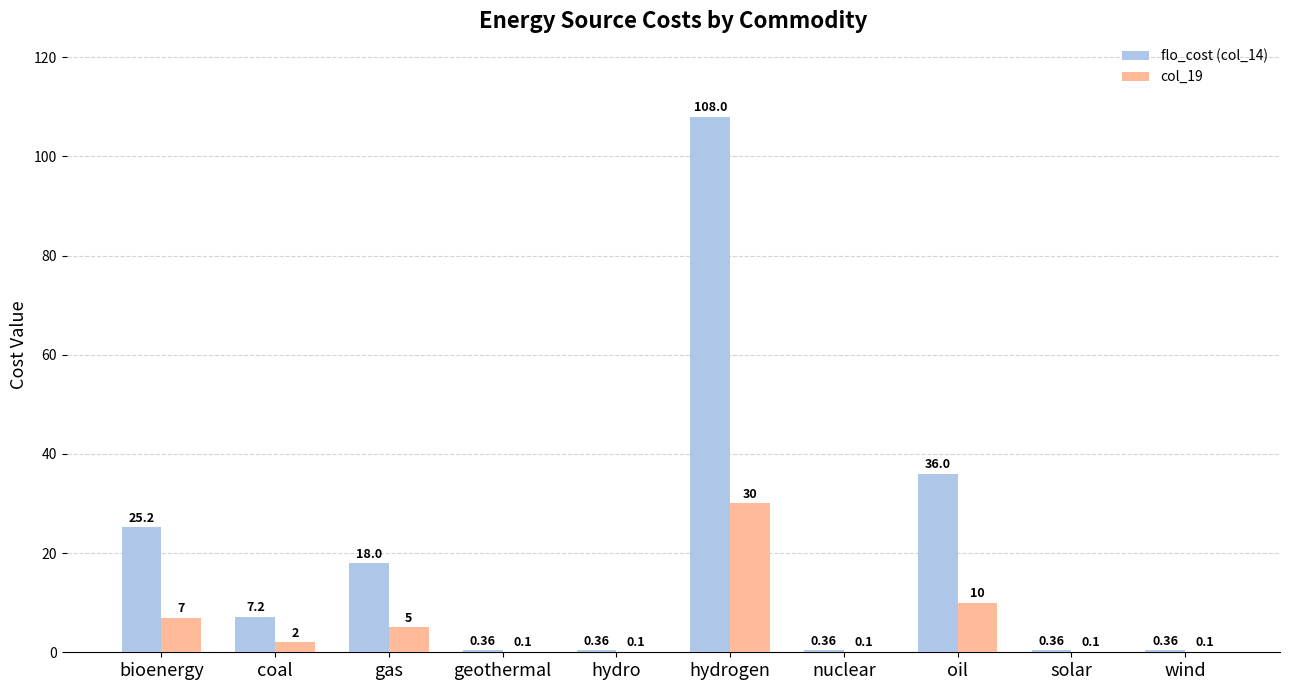

Count the number of categories in the chart.

10